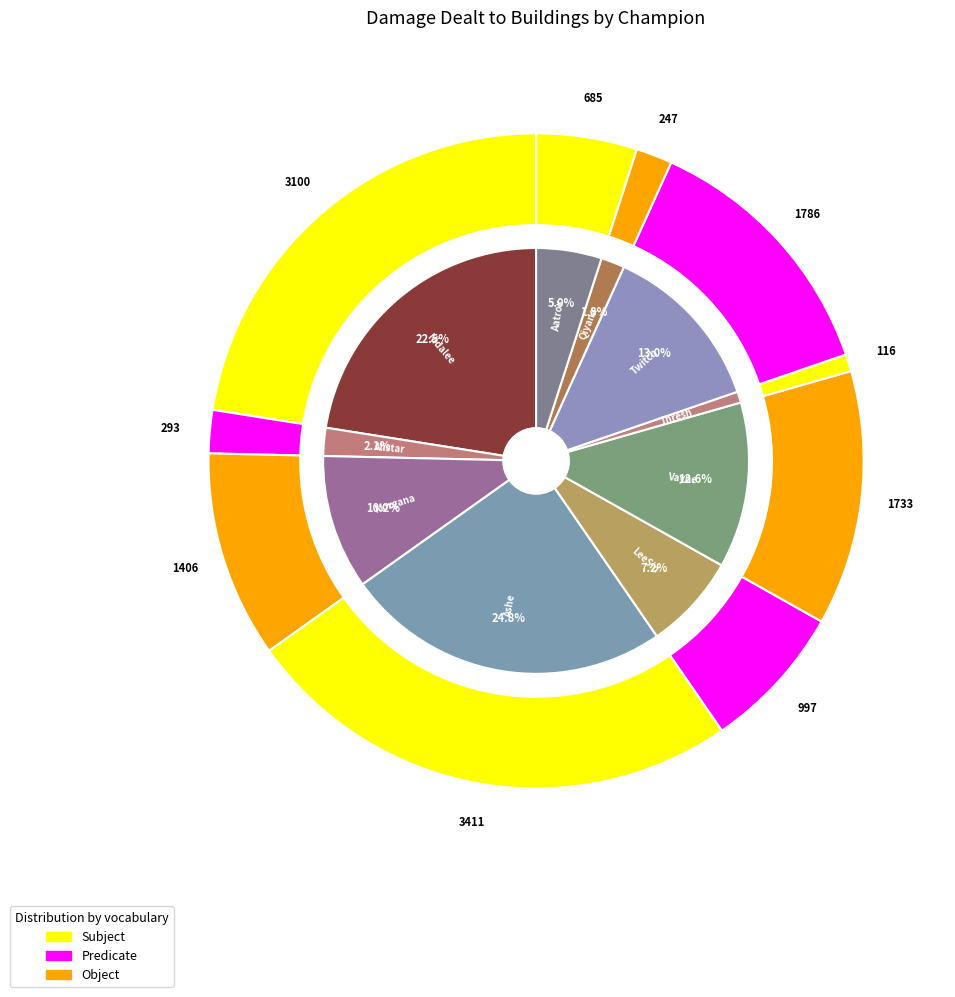

Rank the categories by value from highest to lowest.

Ashe, Nidalee, Twitch, Vayne, Morgana, LeeSin, Aatrox, Alistar, Qiyana, Thresh